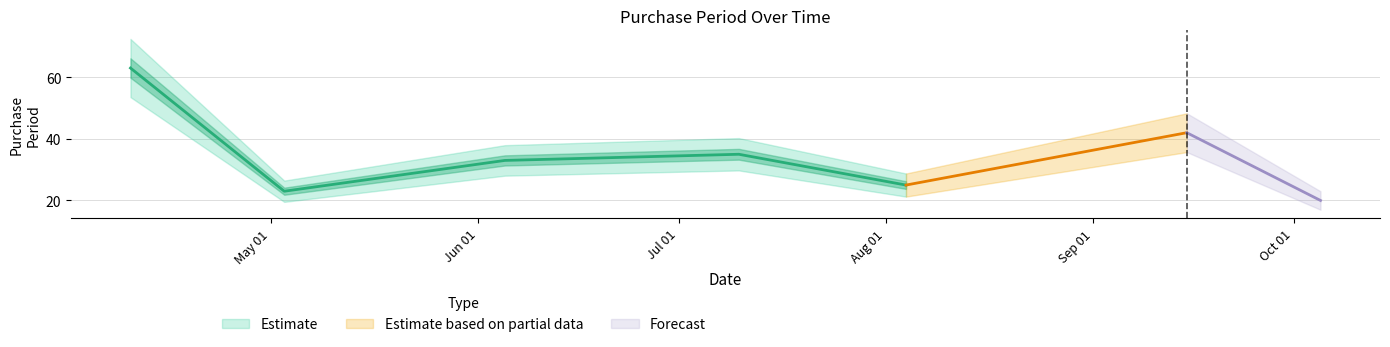

True or false: the data shows 25 at 2017-08-04.

True